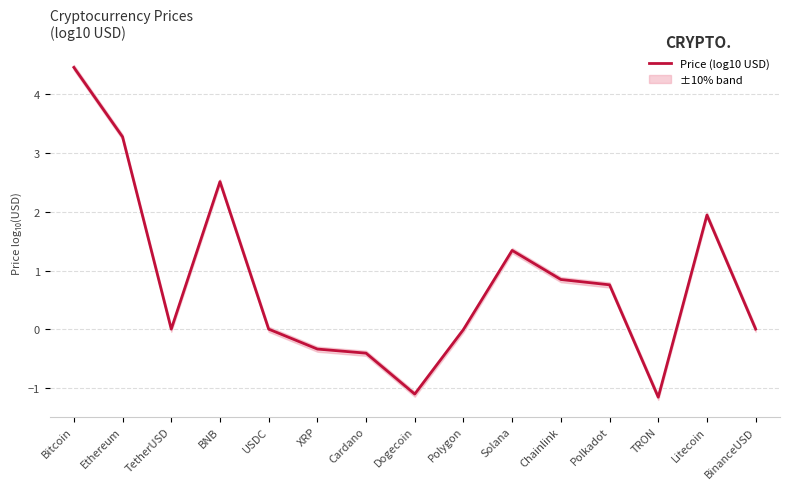

What is the greatest value displayed?

4.5